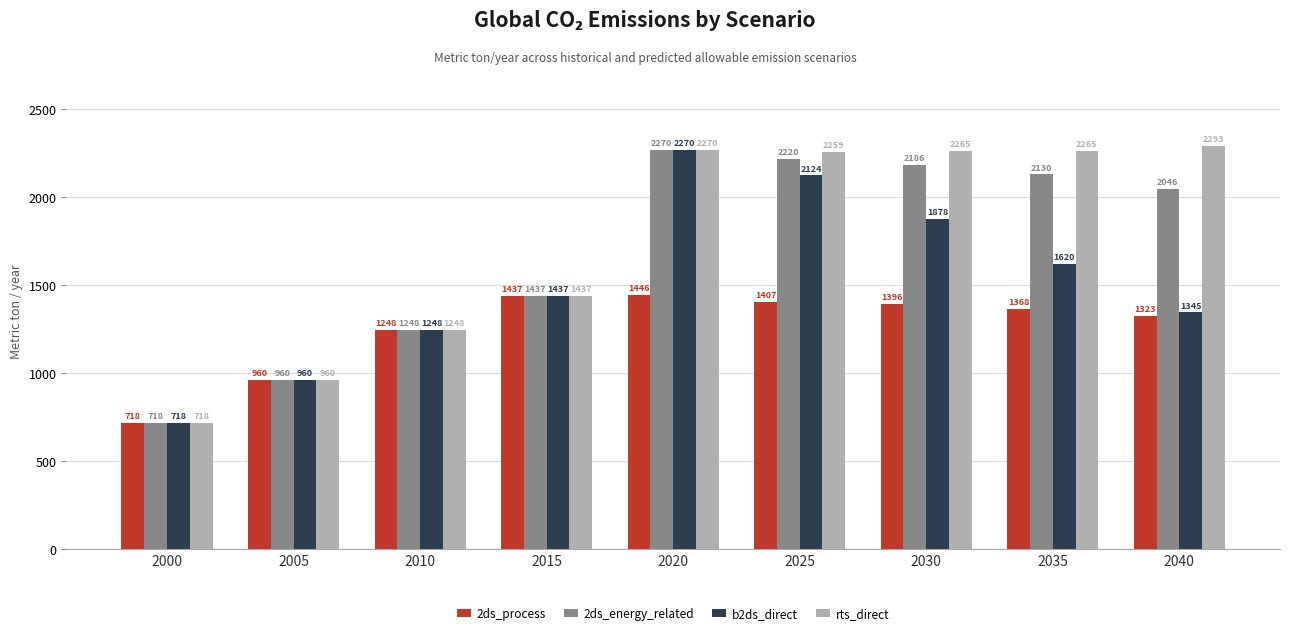

At which label does rts_direct reach its peak?

2040